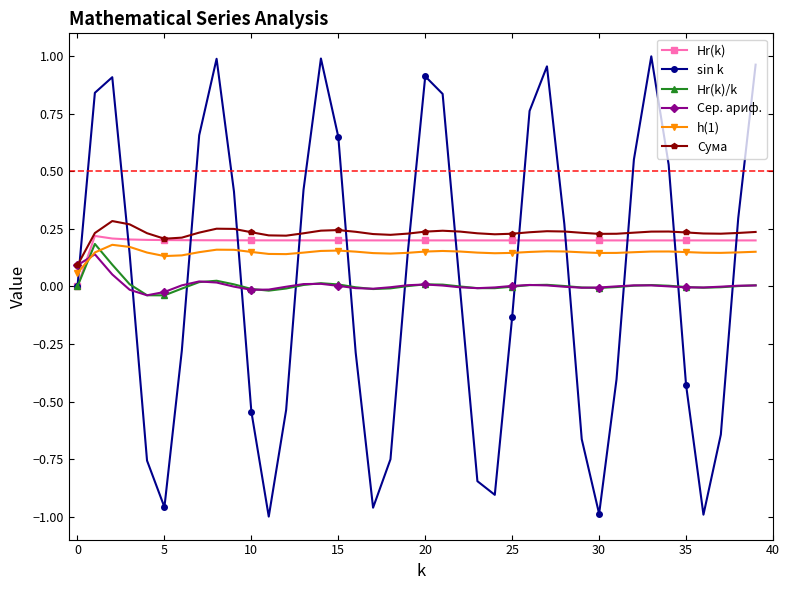

How many categories are shown in the chart?

40